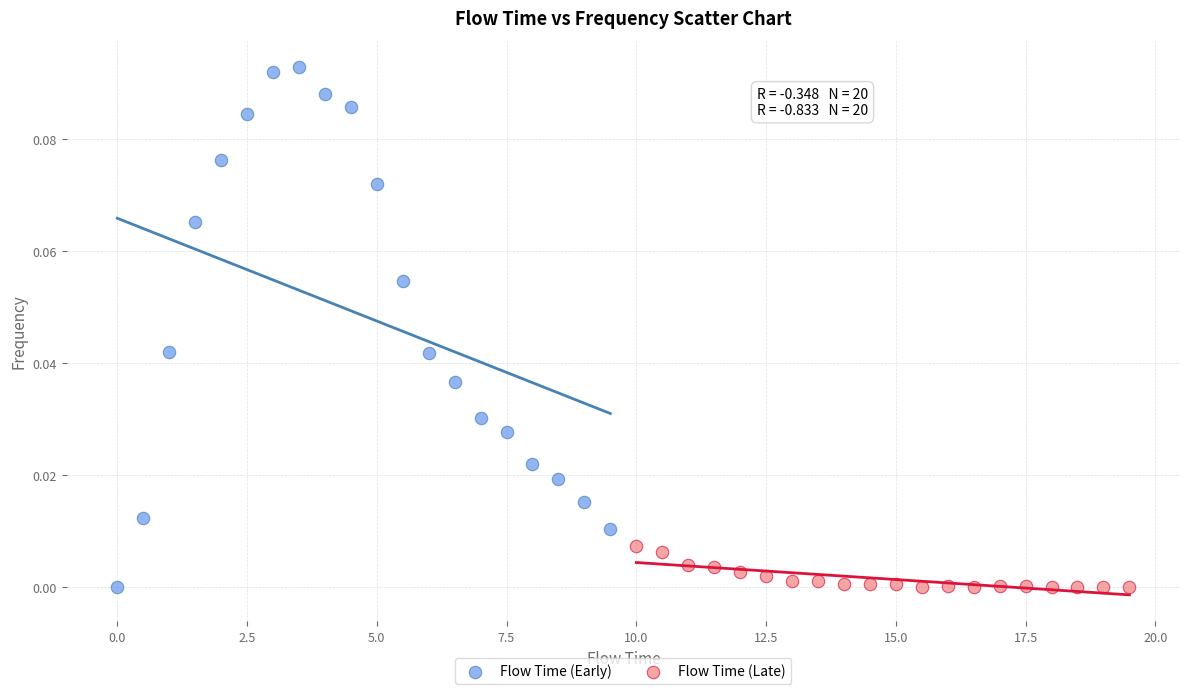

Which series reaches the maximum Y coordinate?

Flow Time (Early)